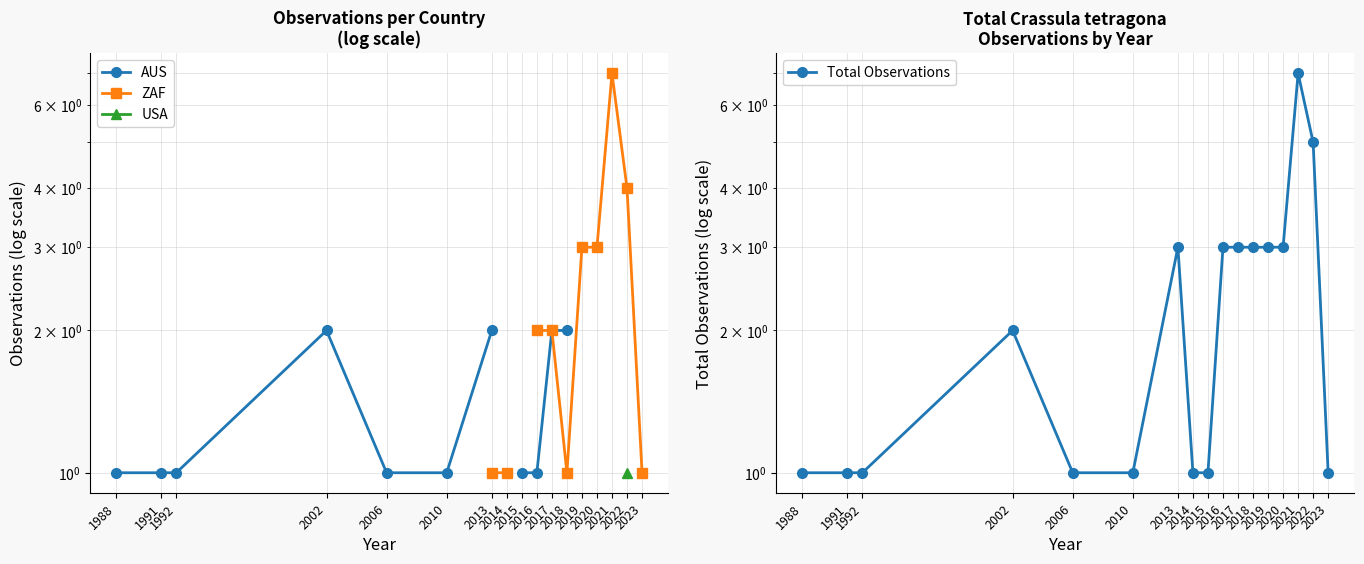

At 1992, list the series in order from smallest to largest.

AUS, ZAF, USA, Total Observations